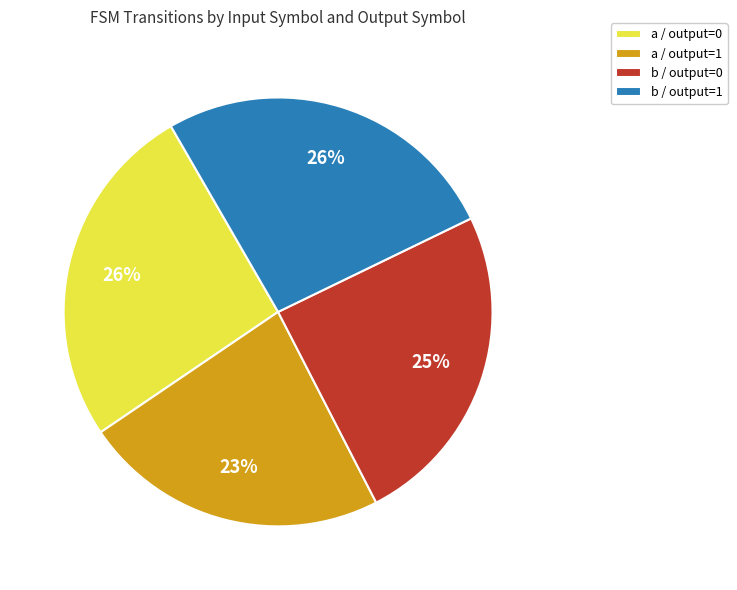

Is there any slice that represents more than half of the pie?

No